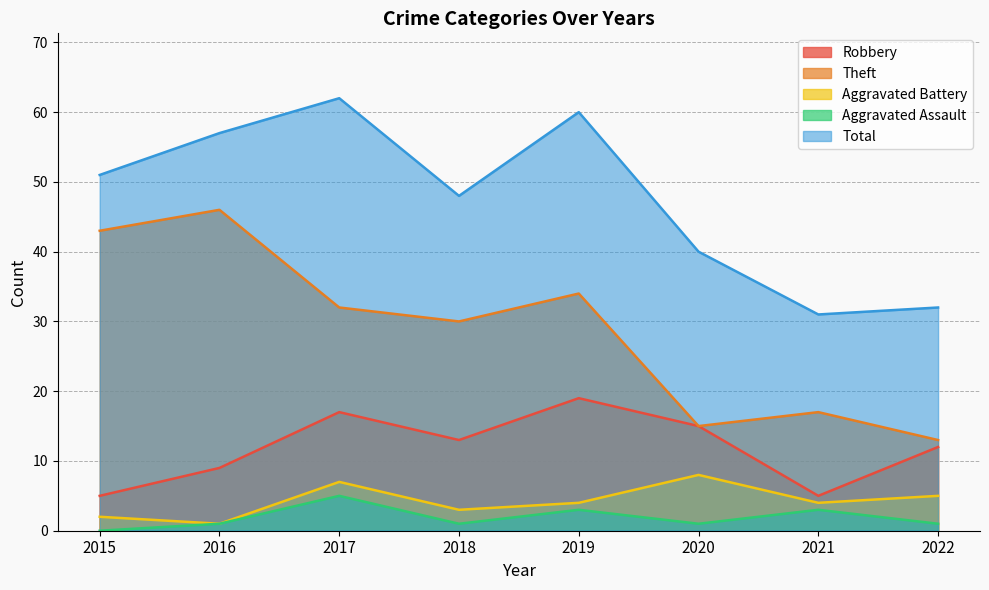

How many lines are shown in the chart?

5